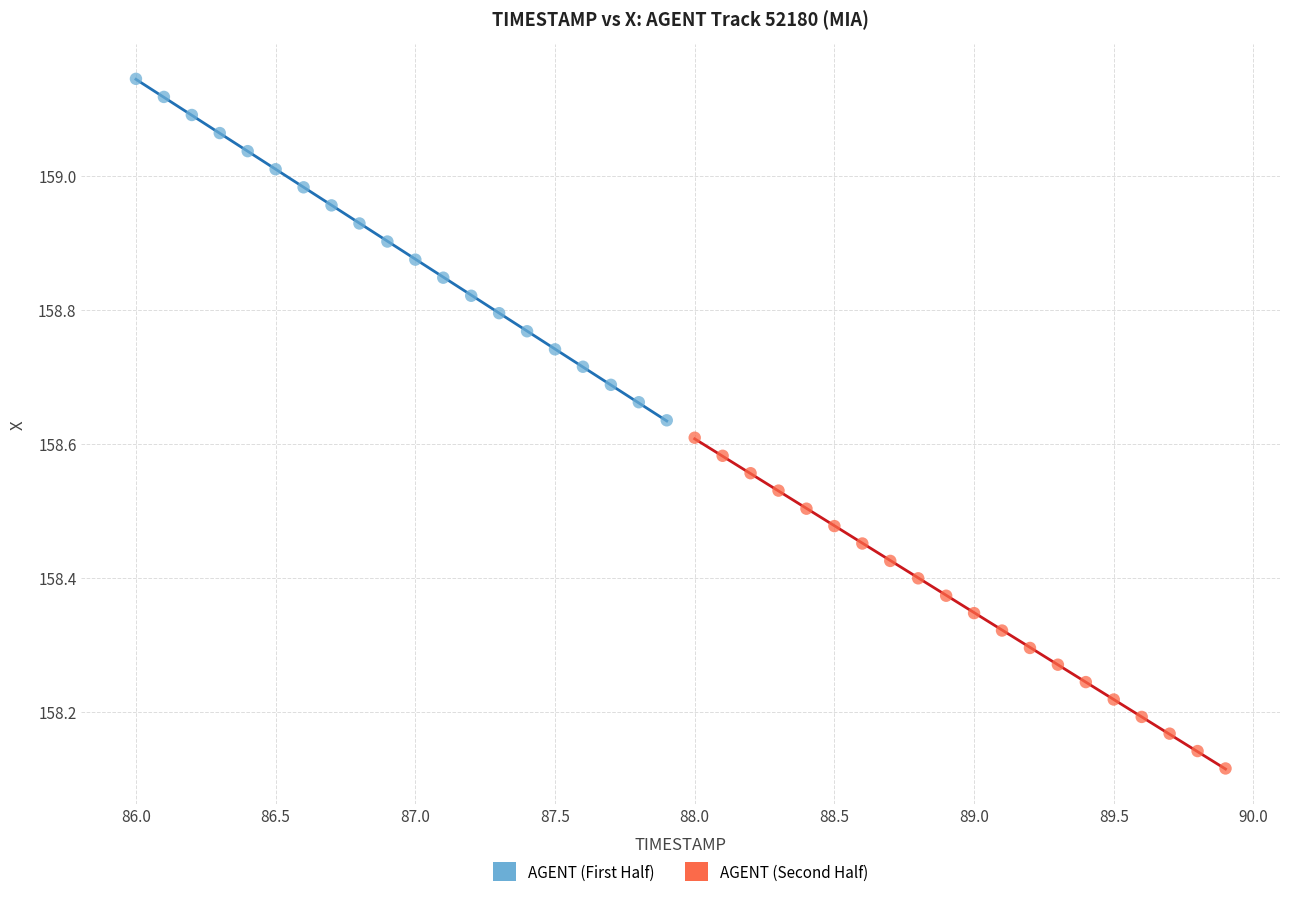

Which series contains the highest Y value?

AGENT (First Half)